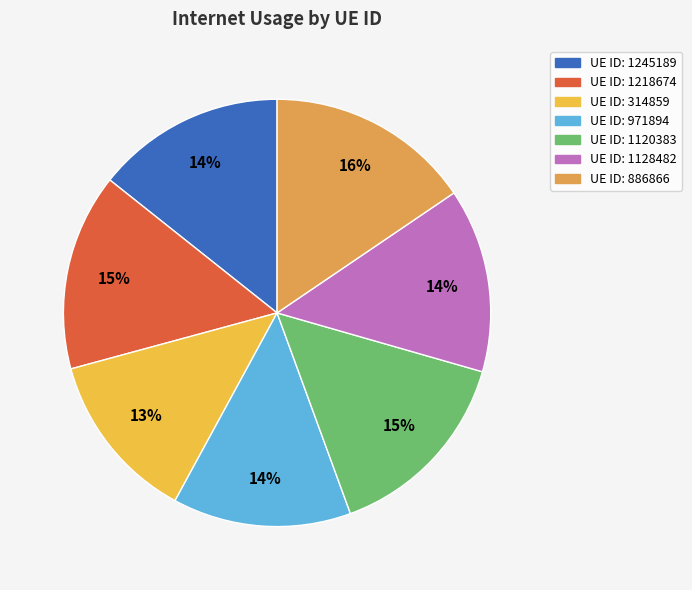

Which category has the biggest portion of the pie?

886866